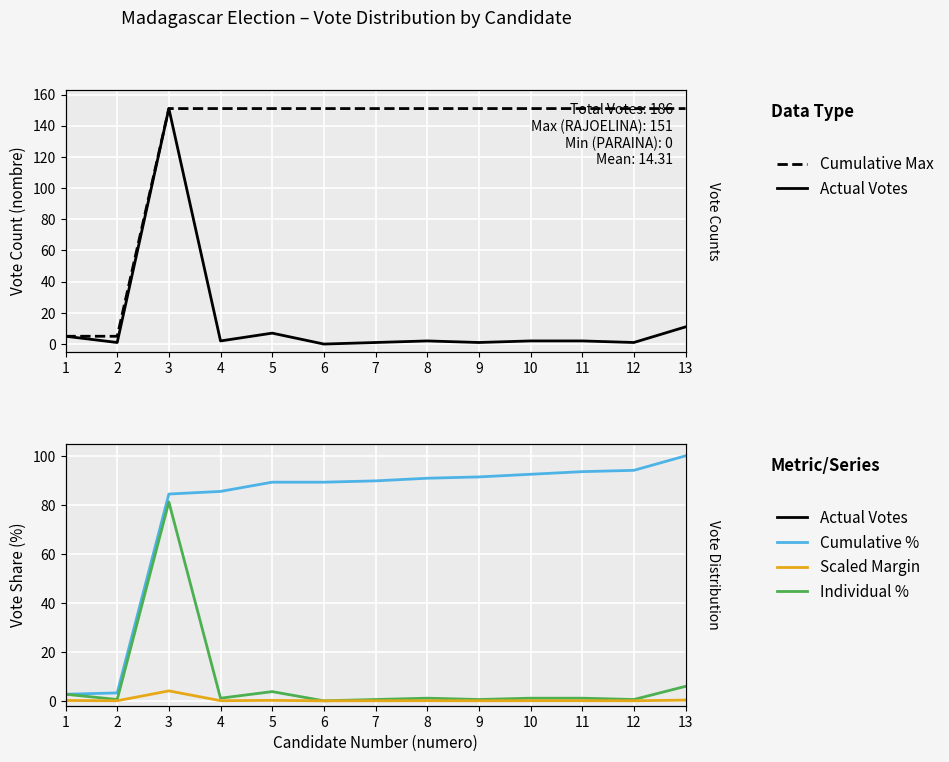

What is the sum of the Cumulative Max values at 1 and 6?

156.0